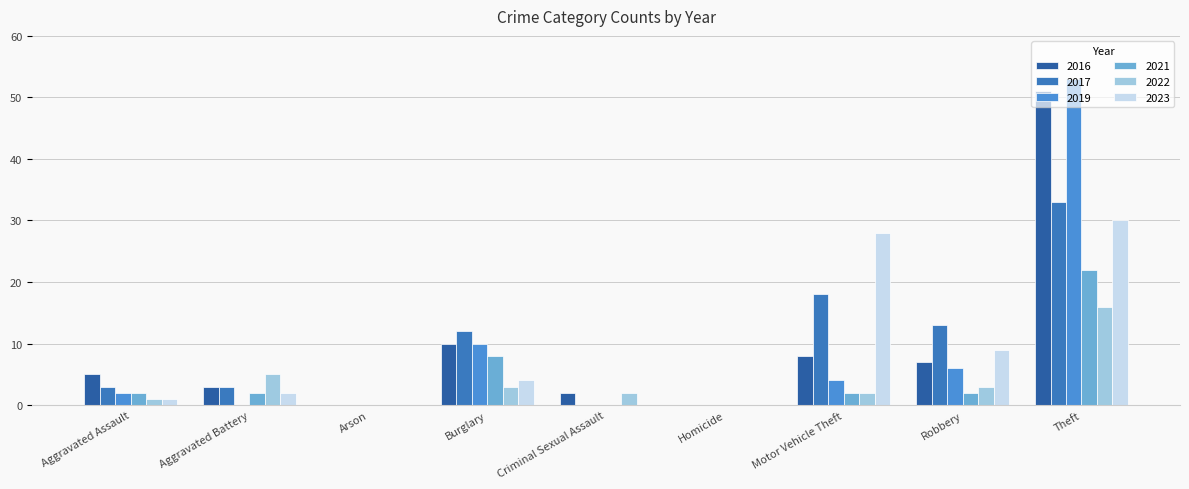

How many categories are shown in the chart?

9